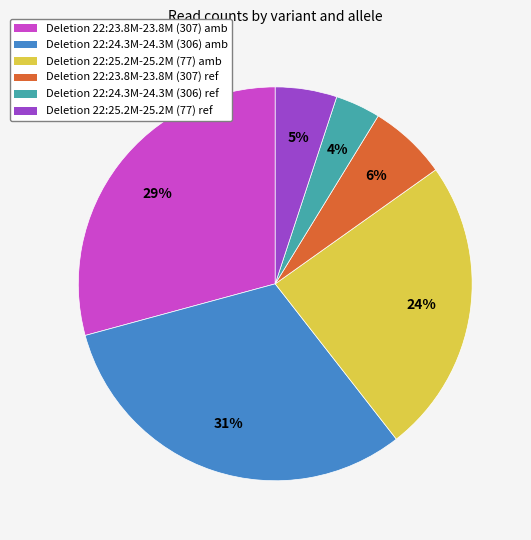

Which has a higher value, Deletion 22:24.3M-24.3M (306) amb or Deletion 22:25.2M-25.2M (77) amb?

Deletion 22:24.3M-24.3M (306) amb